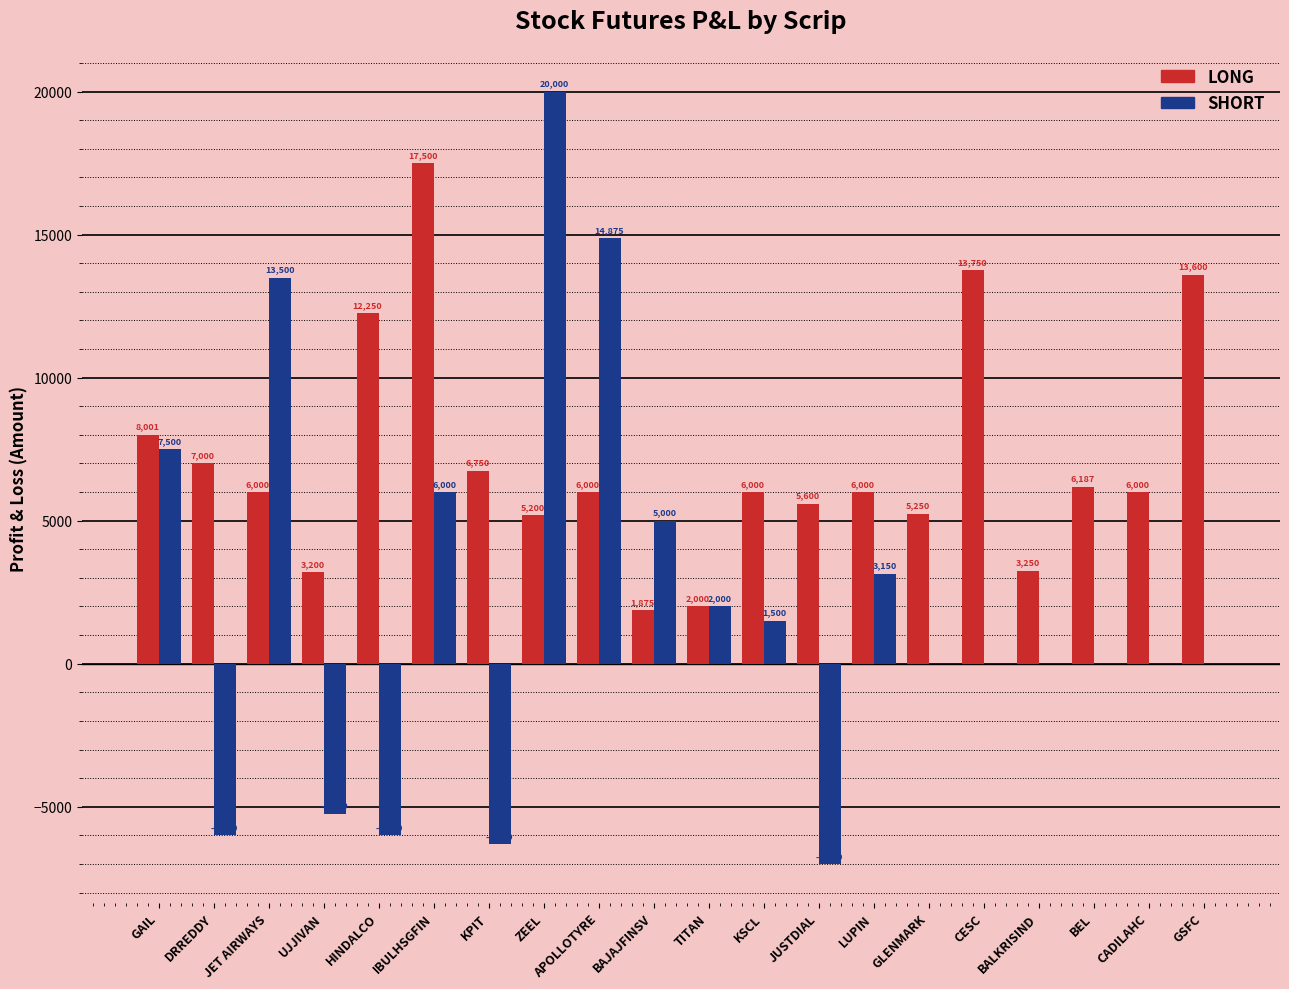

True or false: SHORT has a value of 0.0 at GSFC.

True